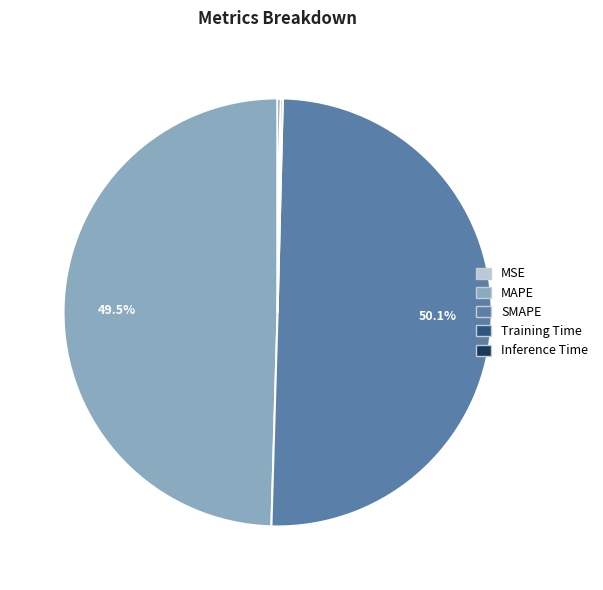

To the nearest percent, what is the difference between the largest and smallest slice percentages?

50%